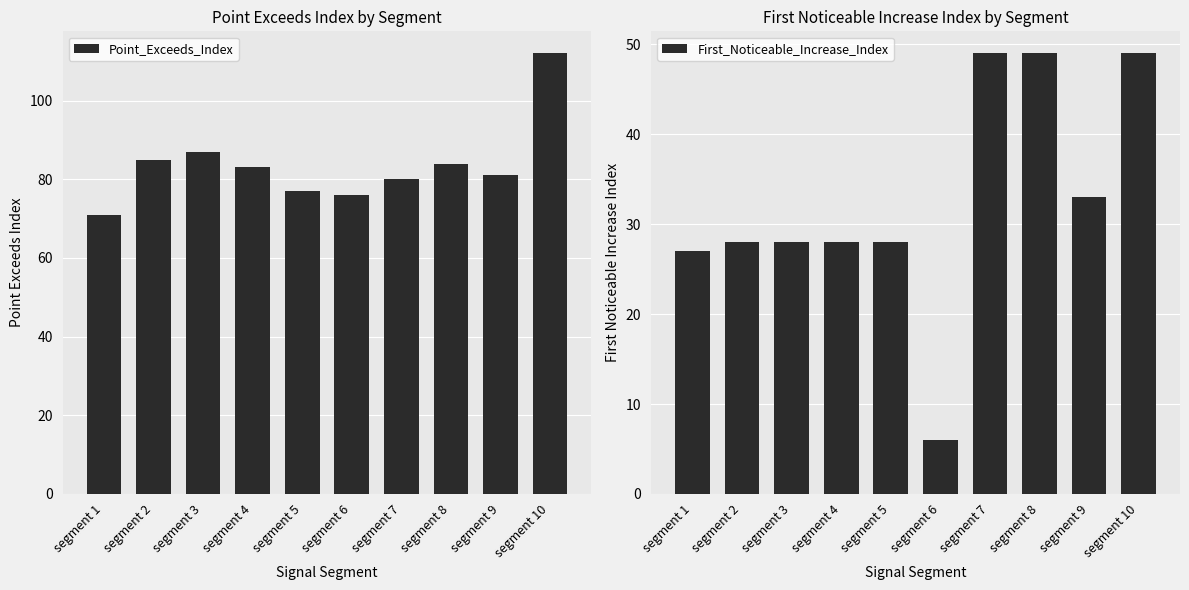

At which category is the sum across all series the highest?

segment 10